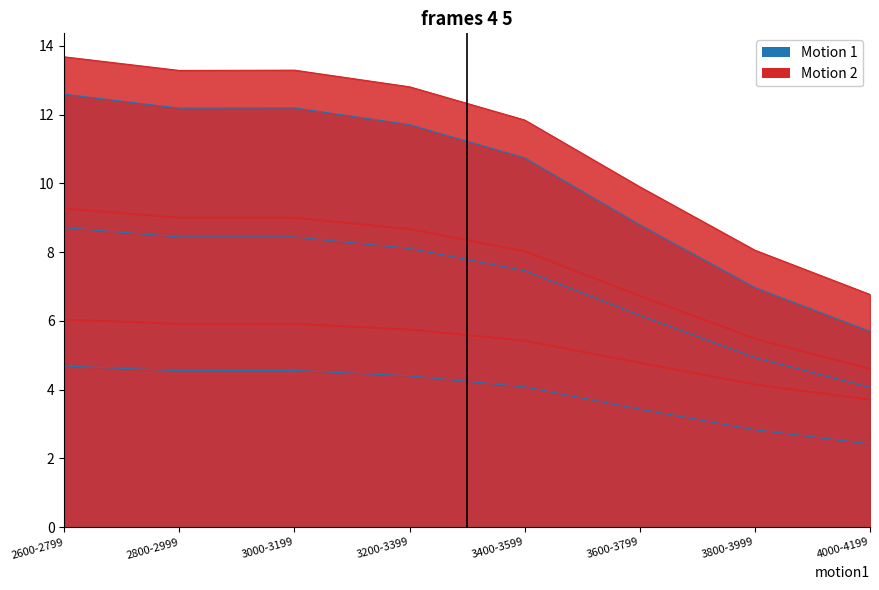

What is the minimum value shown in the chart?

2.4